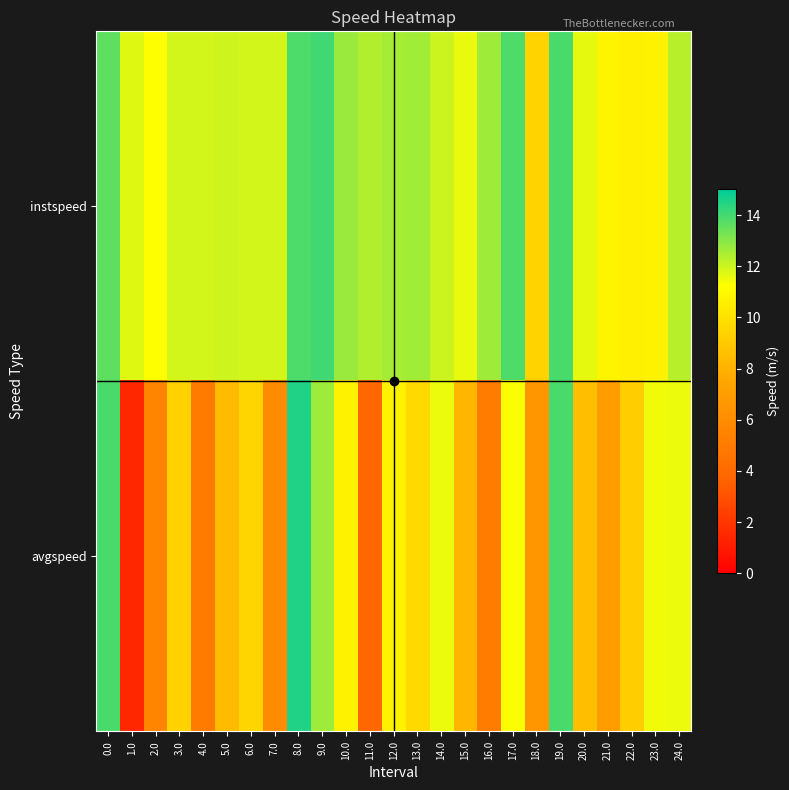

What is the total value across all series at 11.0?

16.2